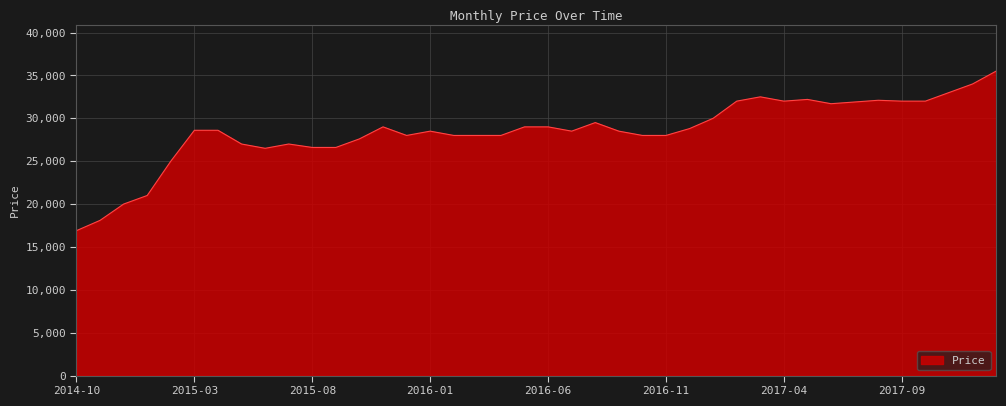

What is the maximum value shown in the chart?

35500